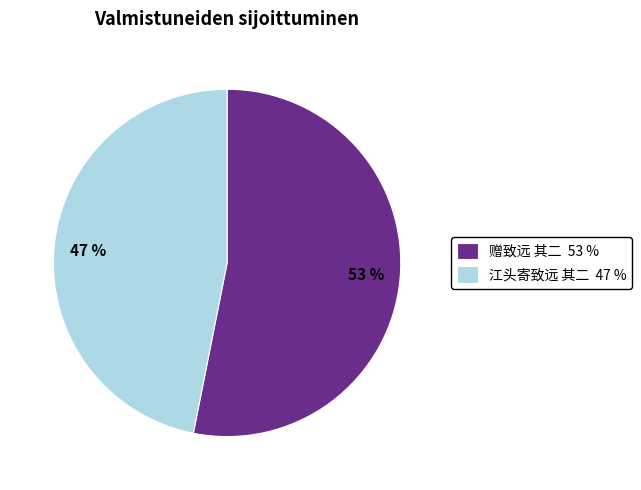

Is it true that 赠致远 其二 is 43% of the pie?

False